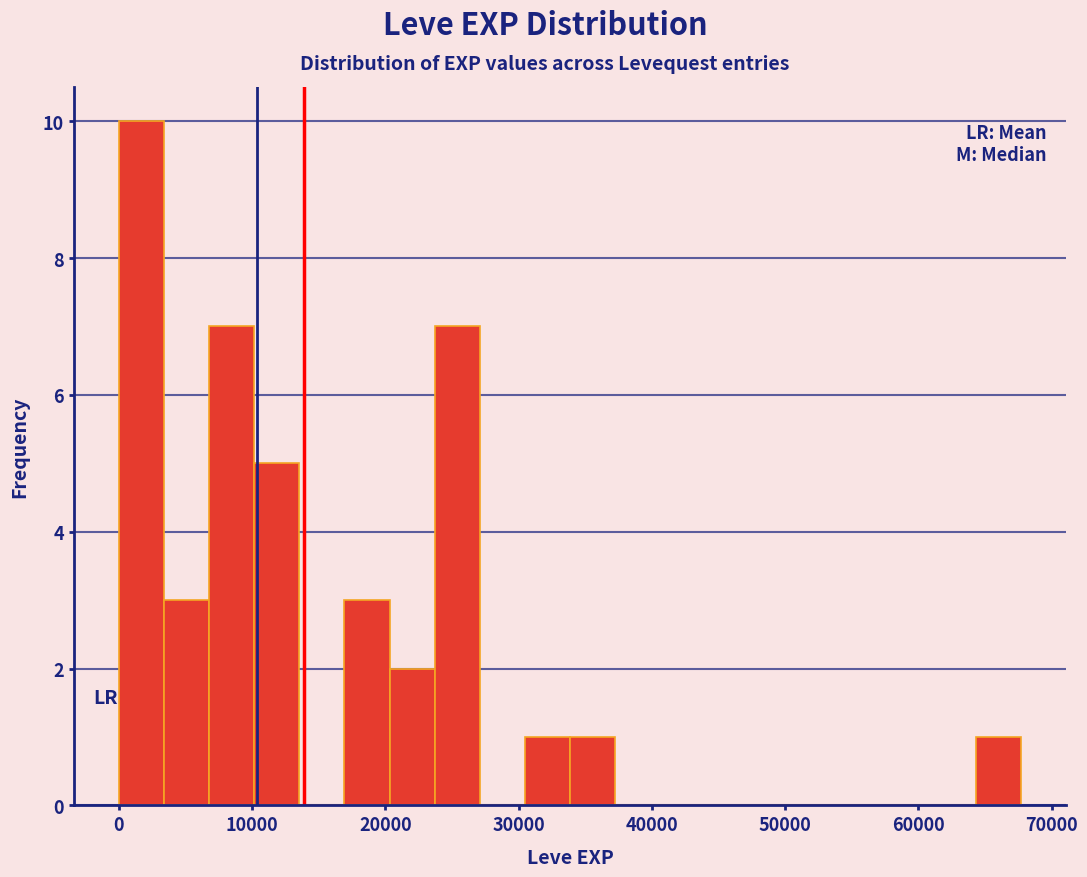

Read against the x-axis, roughly where is the centre of the tallest bar?

2000